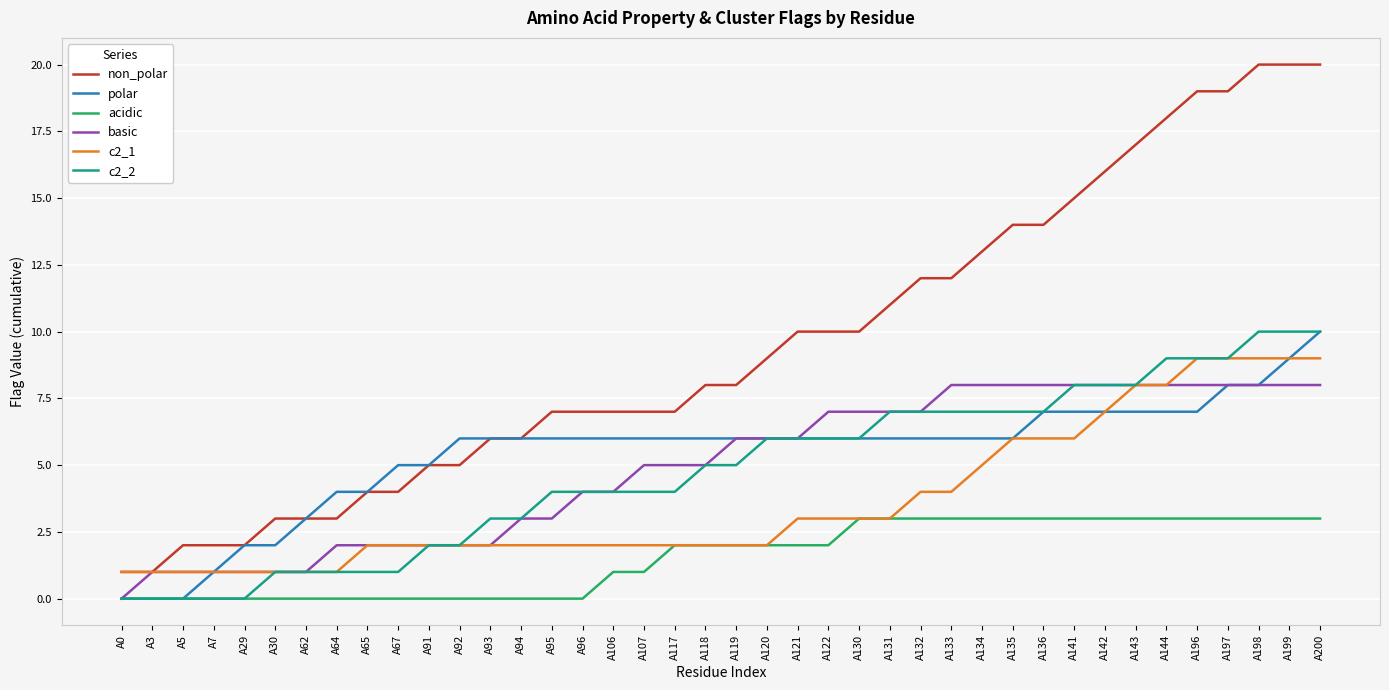

Is the value of acidic at A121 greater than the value of c2_1 at A133?

No